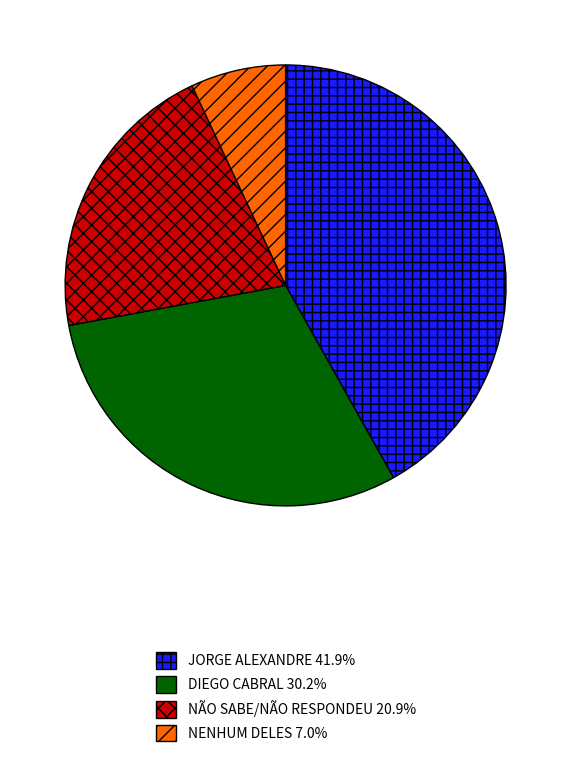

Rank the categories by value from lowest to highest.

NENHUM DELES, NÃO SABE/NÃO RESPONDEU, DIEGO CABRAL, JORGE ALEXANDRE